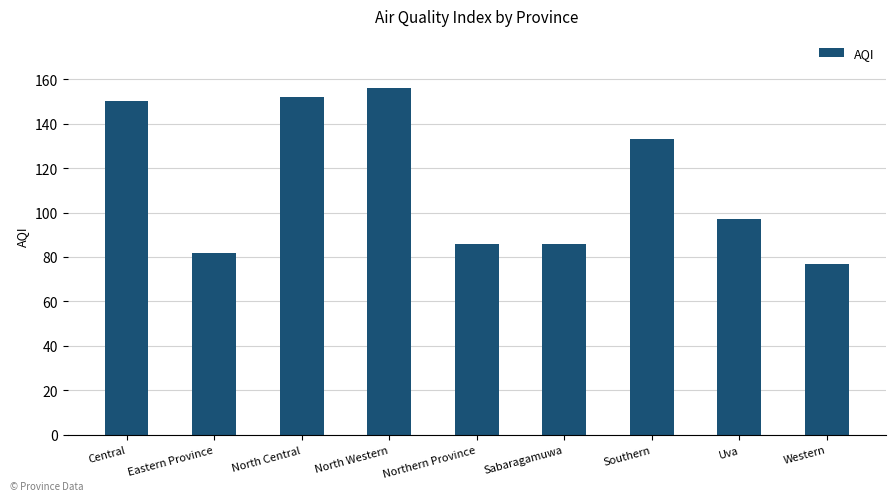

What is the difference between the values at Western and Central?

73